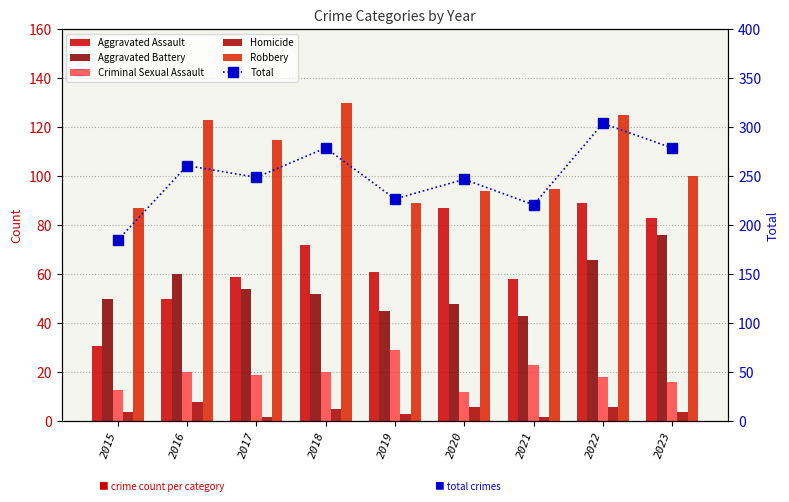

List the series in order of their peak value, lowest first.

Homicide, Criminal Sexual Assault, Aggravated Battery, Aggravated Assault, Robbery, Total